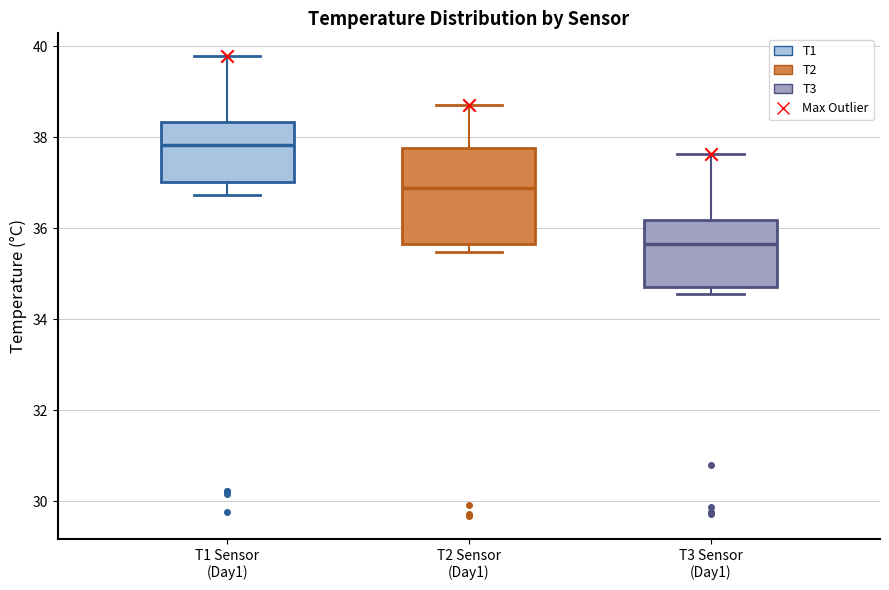

Which box is the tallest, from its lower edge to its upper edge?

T2 Sensor (Day1)